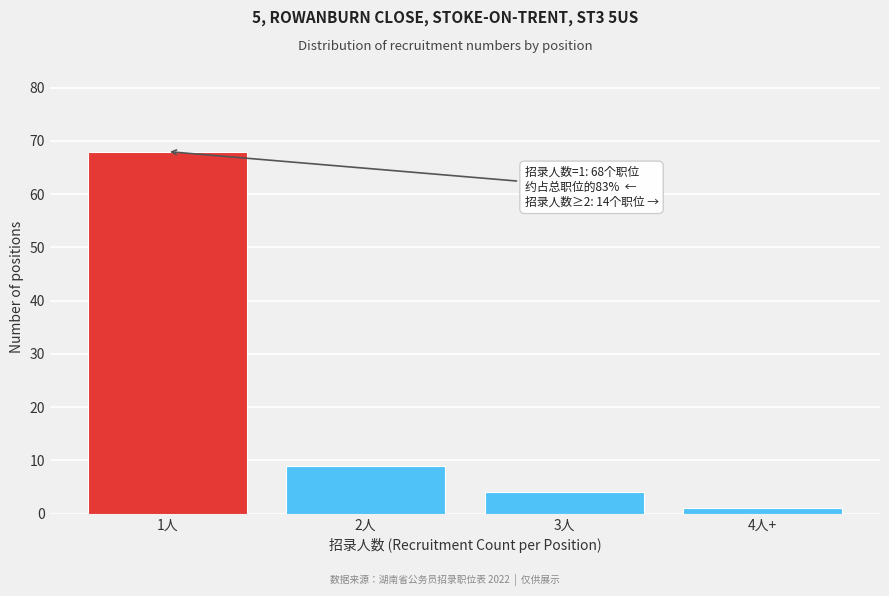

Reading left to right, list all the values displayed in this chart.

1人=68	2人=9	3人=4	4人+=1